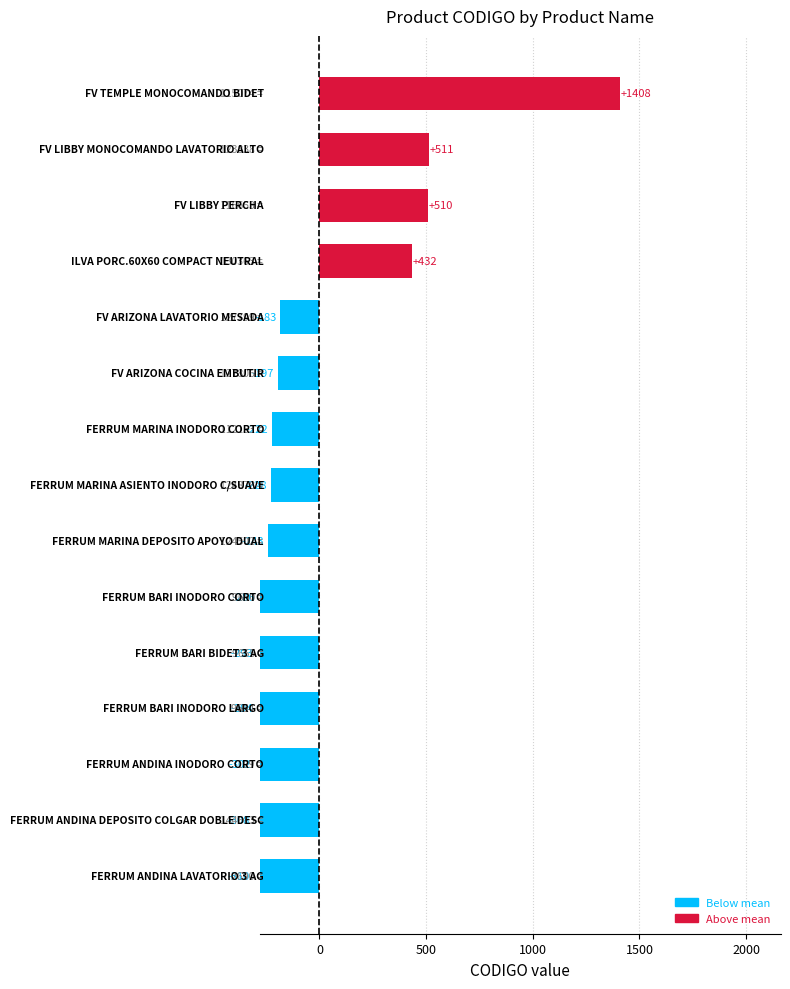

Rank the categories by value from lowest to highest.

FERRUM ANDINA LAVATORIO 3 AG, FERRUM ANDINA DEPOSITO COLGAR DOBLE DESC, FERRUM ANDINA INODORO CORTO, FERRUM BARI INODORO LARGO, FERRUM BARI BIDET 3 AG, FERRUM BARI INODORO CORTO, FERRUM MARINA DEPOSITO APOYO DUAL, FERRUM MARINA ASIENTO INODORO C/SUAVE, FERRUM MARINA INODORO CORTO, FV ARIZONA COCINA EMBUTIR, FV ARIZONA LAVATORIO MESADA, ILVA PORC.60X60 COMPACT NEUTRAL, FV LIBBY PERCHA, FV LIBBY MONOCOMANDO LAVATORIO ALTO, FV TEMPLE MONOCOMANDO BIDET